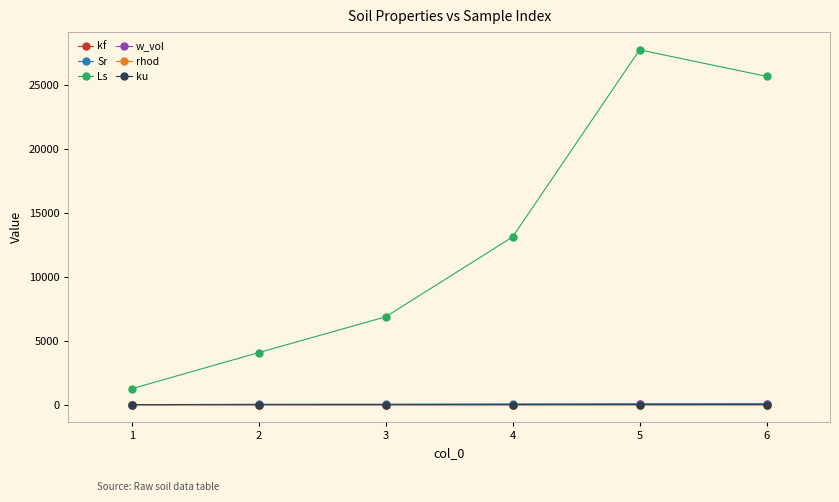

Which series changed the most between 4 and 5?

Ls